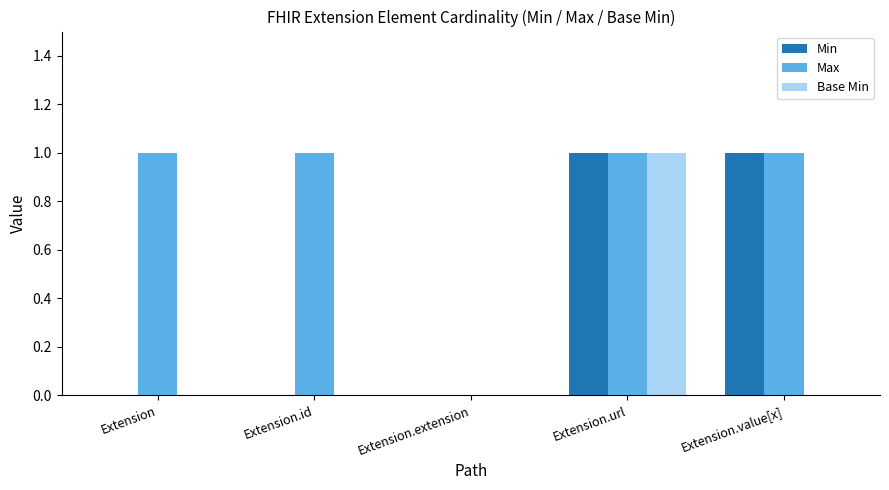

Is it true that Max equals 1 at Extension.id?

True